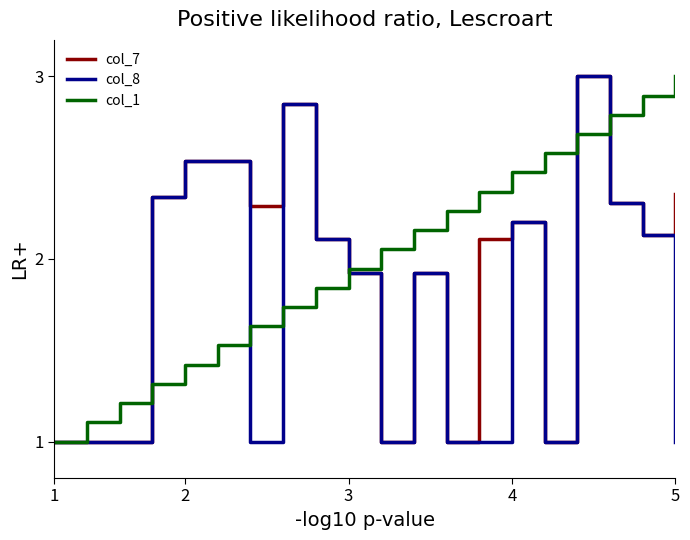

What is the minimum value shown in the chart?

1.0